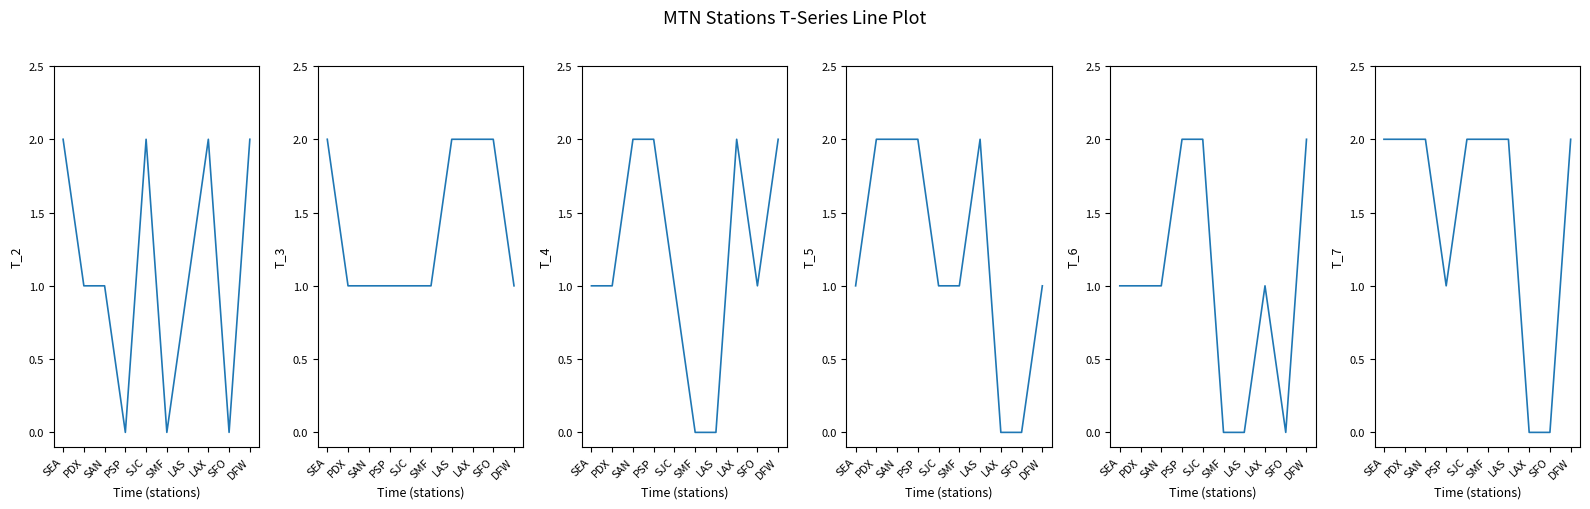

What is the label of the 8th point from the left?

LAX